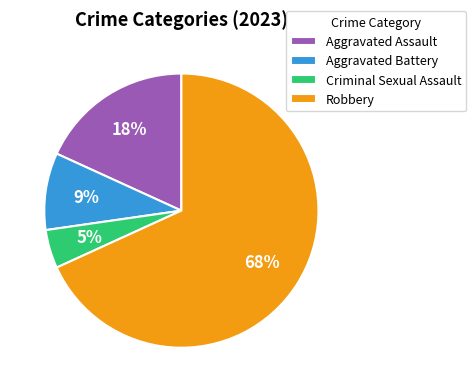

Which category has the smallest portion of the pie?

Criminal Sexual Assault